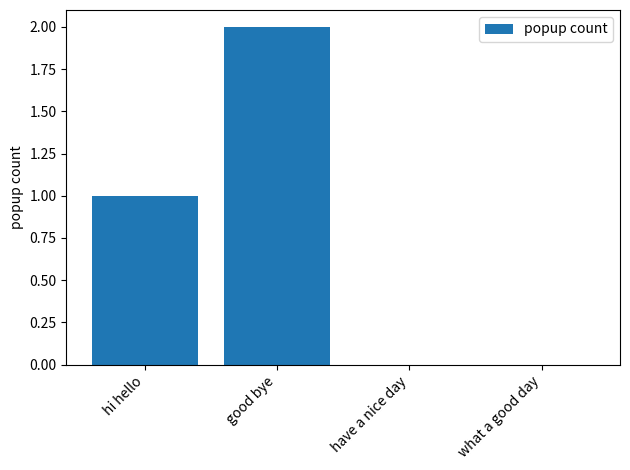

True or false: the data shows 1 at hi hello.

True